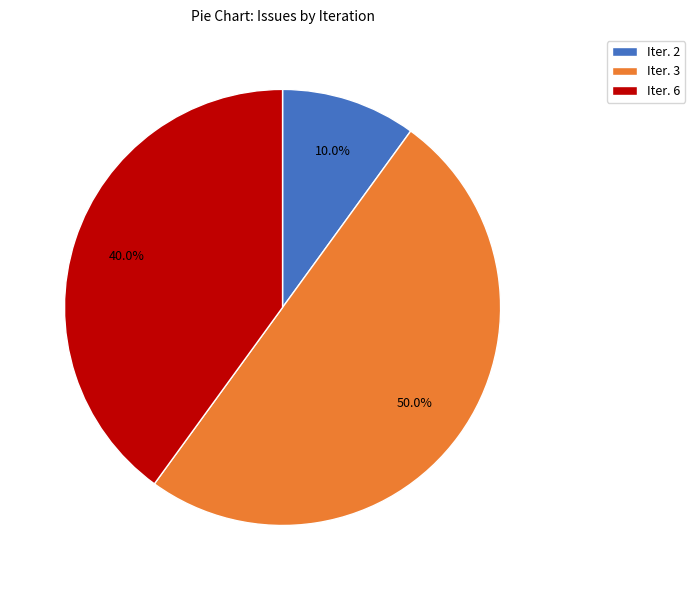

Does Iter. 6 account for over 50% of the chart?

No